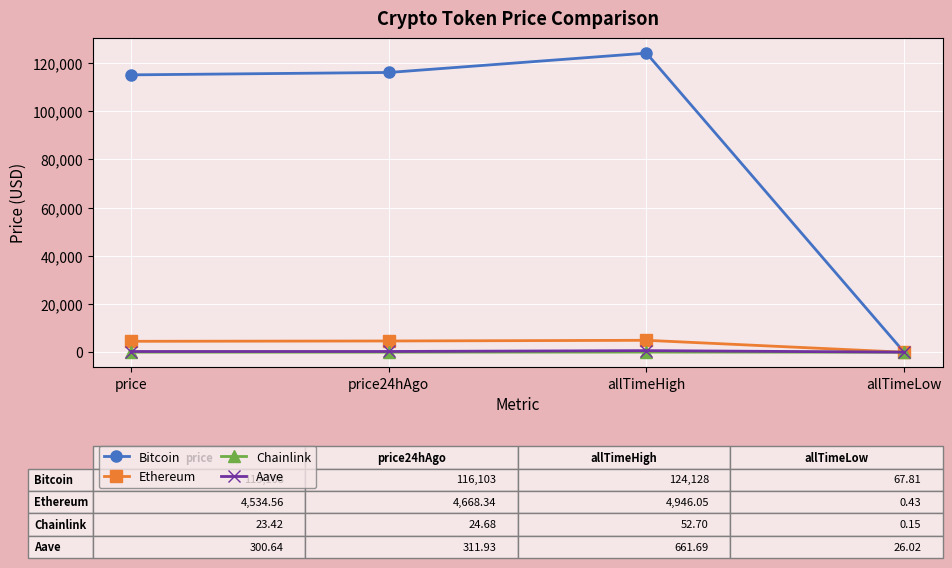

Is the value of Bitcoin at price greater than the value of Chainlink at allTimeHigh?

Yes